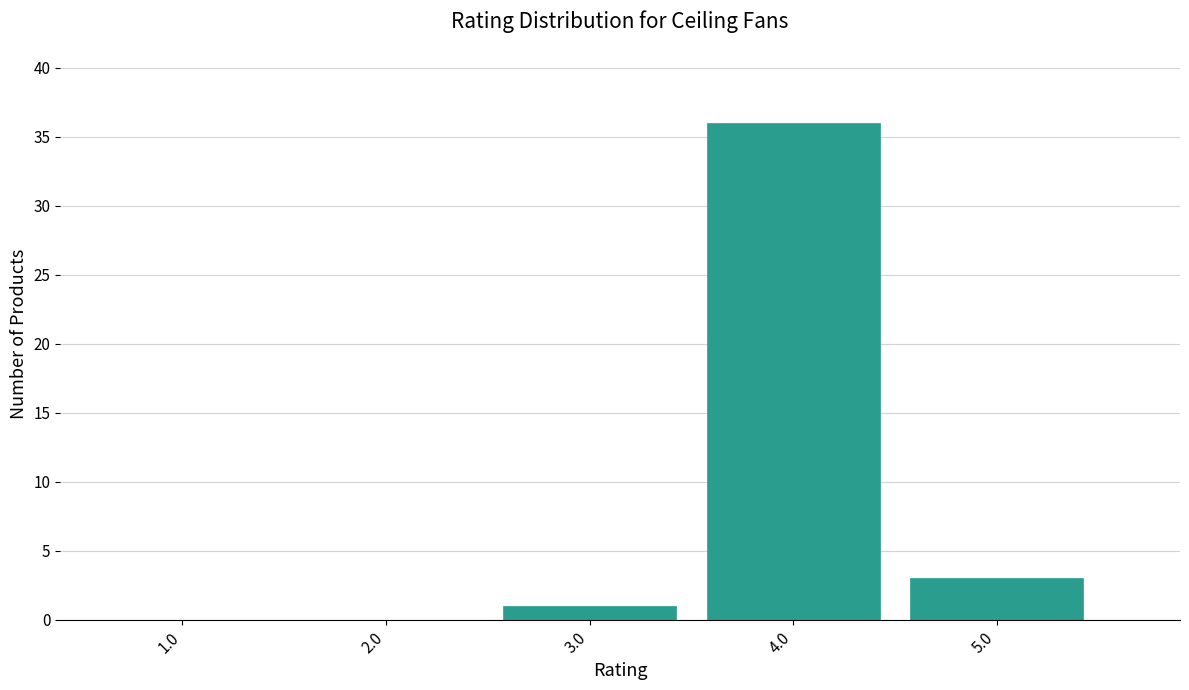

Is it true that the value at 2.0 is -19?

False